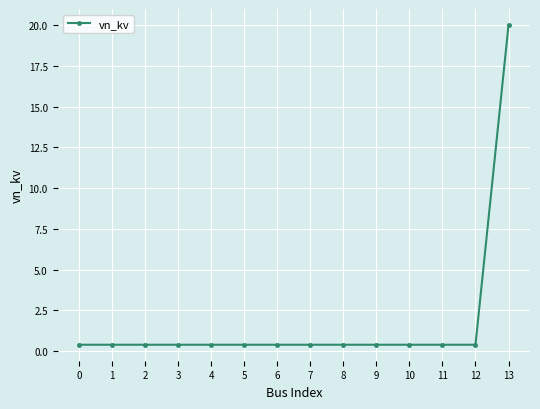

What is the sum of all values?

25.2